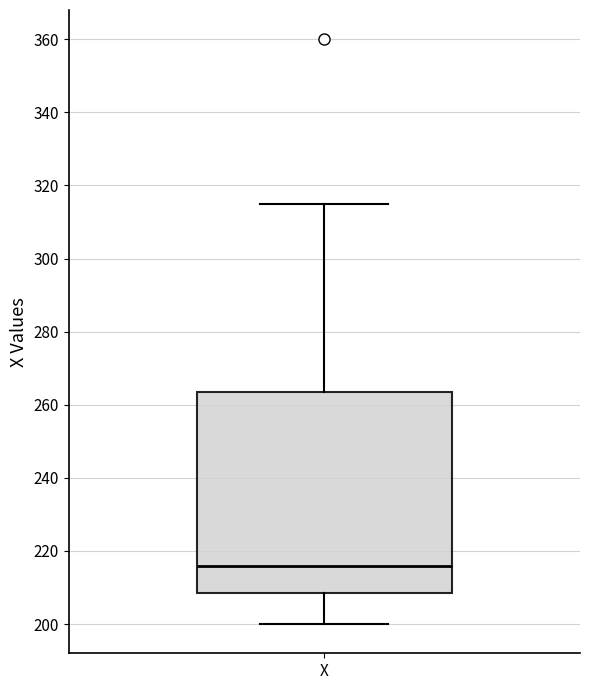

Where does the median line of the box for X sit on the y-axis? The values are not printed on the chart, so give them approximately, as read against the axis.

216